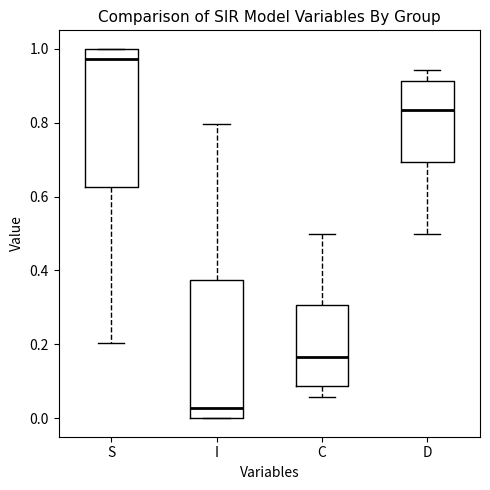

Reading left to right, read every box against the y-axis: the position of its median line, the range the box covers, and the ends of its whiskers. The values are not printed on the chart, so give them approximately, as read against the axis.

S: median 0.98, box 0.62 to 1.00, whiskers 0.20 to 1.00
I: median 0.02, box 0.00 to 0.38, whiskers 0.00 to 0.80
C: median 0.16, box 0.08 to 0.30, whiskers 0.06 to 0.50
D: median 0.84, box 0.70 to 0.92, whiskers 0.50 to 0.94